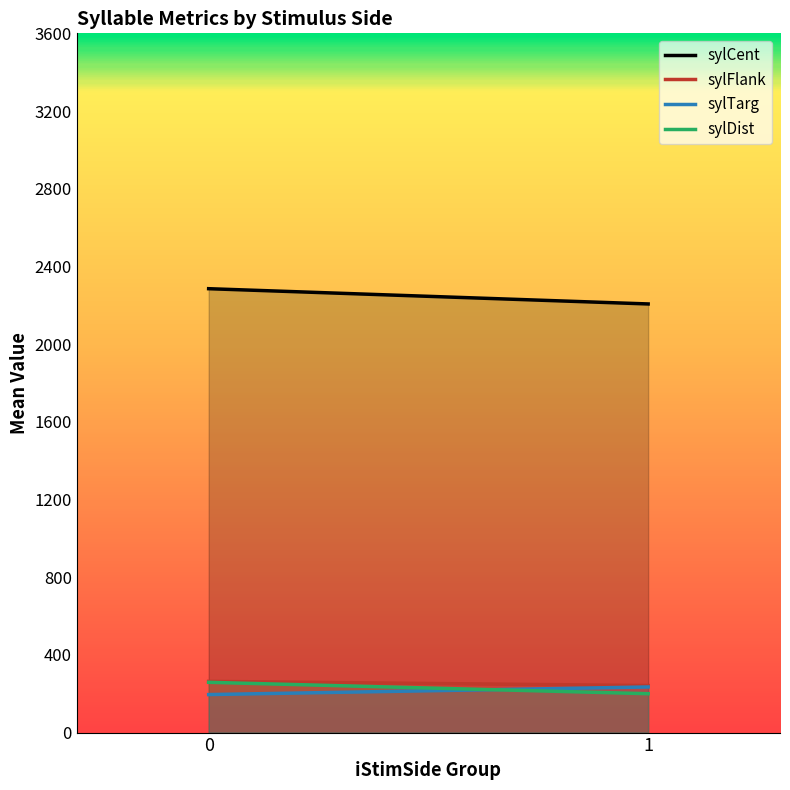

Reading left to right, extract all data points from this chart.

sylCent: 0=2285.3	1=2206.8
sylFlank: 0=263.7	1=242.1
sylTarg: 0=195.7	1=234.9
sylDist: 0=258.8	1=200.2